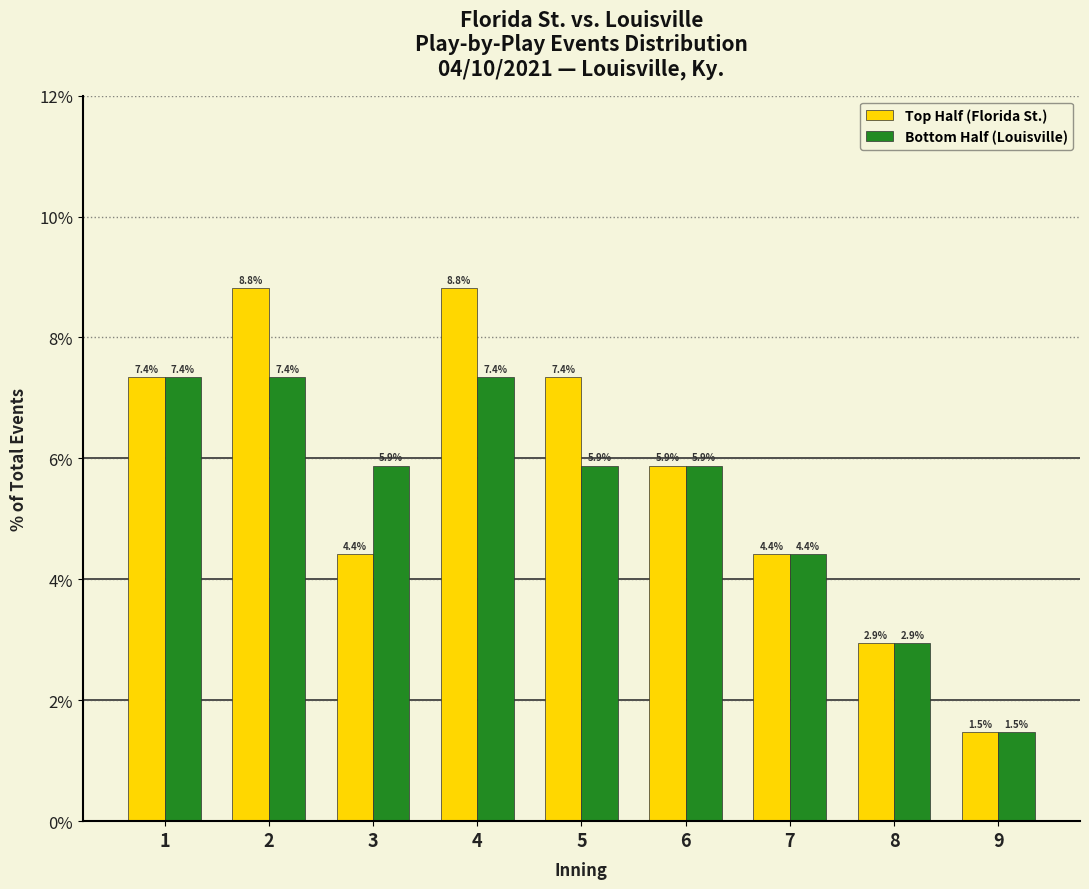

Reading left to right, transcribe all the data shown in this chart.

Top Half (Florida St.): 7.4	8.8	4.4	8.8	7.4	5.9	4.4	2.9	1.5
Bottom Half (Louisville): 7.4	7.4	5.9	7.4	5.9	5.9	4.4	2.9	1.5